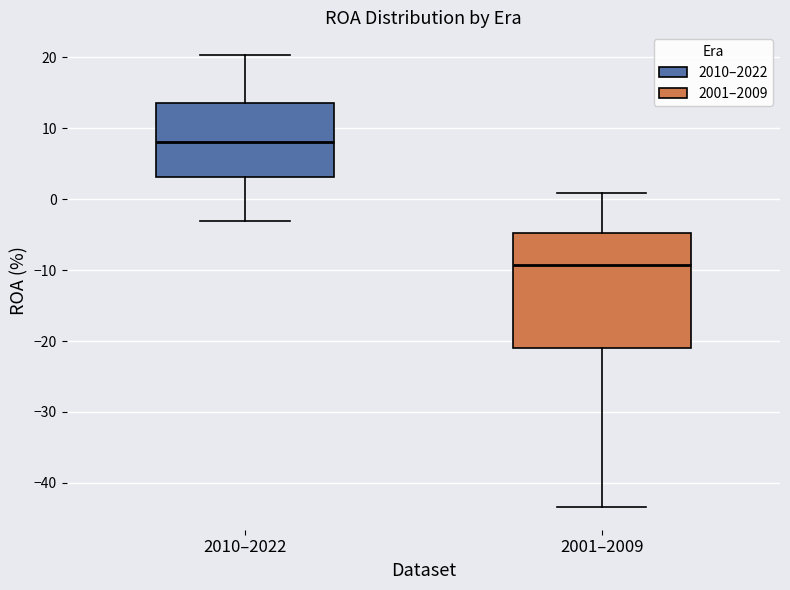

Which box is the tallest, from its lower edge to its upper edge?

2001–2009